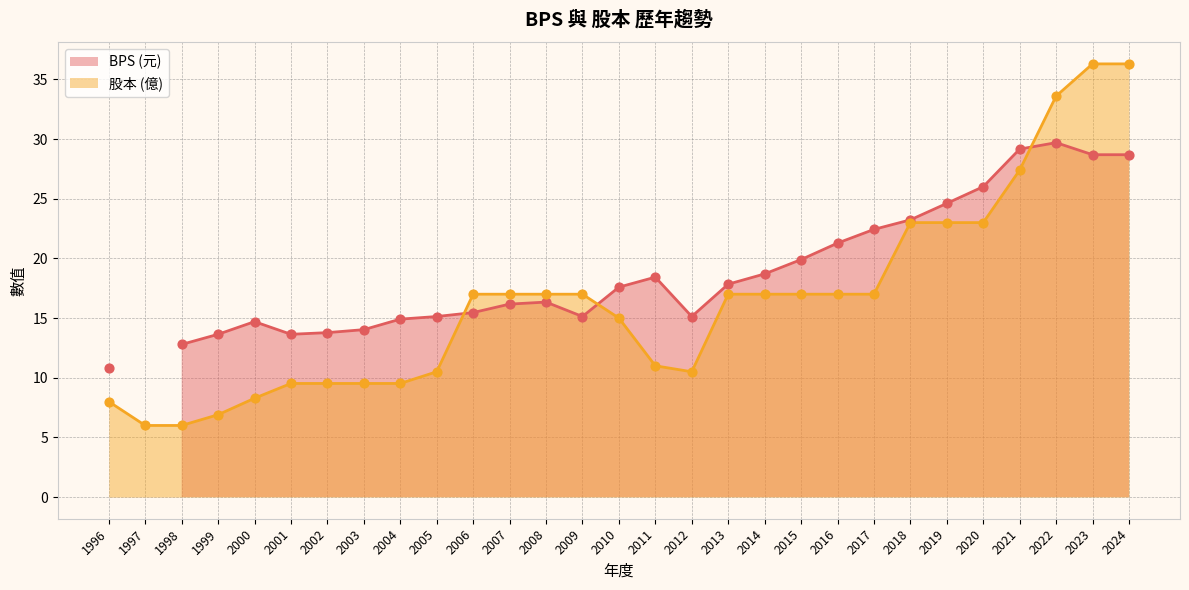

What is the maximum value for 股本 (億)?

36.3